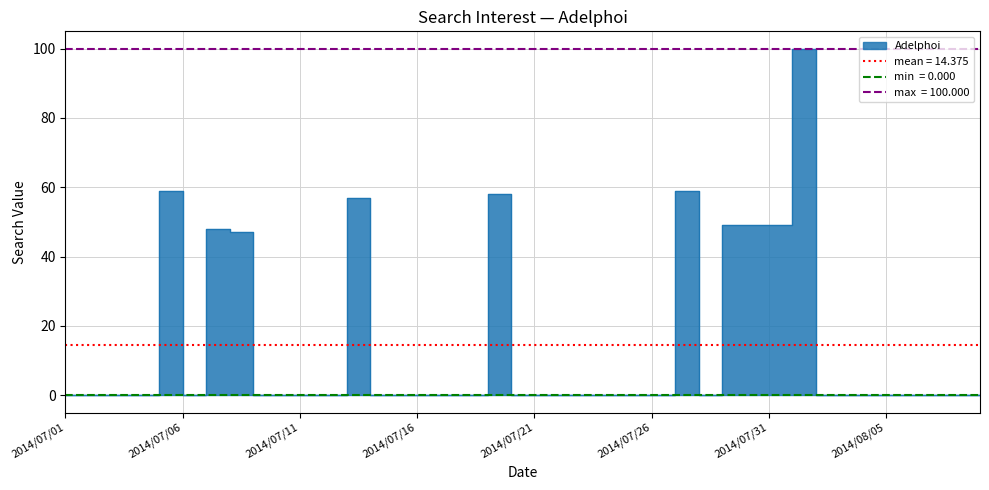

What is the label of the 6th point from the right?

2014/08/04